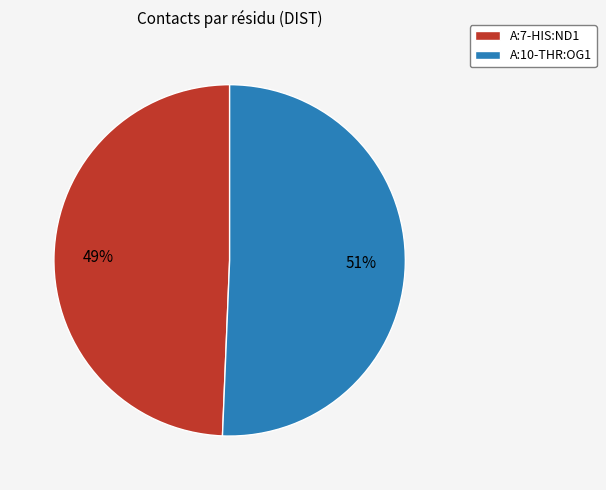

True or false: A:10-THR:OG1 accounts for 51% of the total.

True